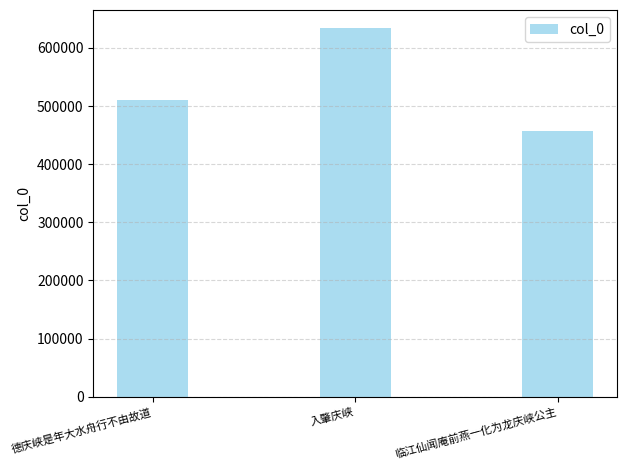

What is the smallest value displayed?

456434